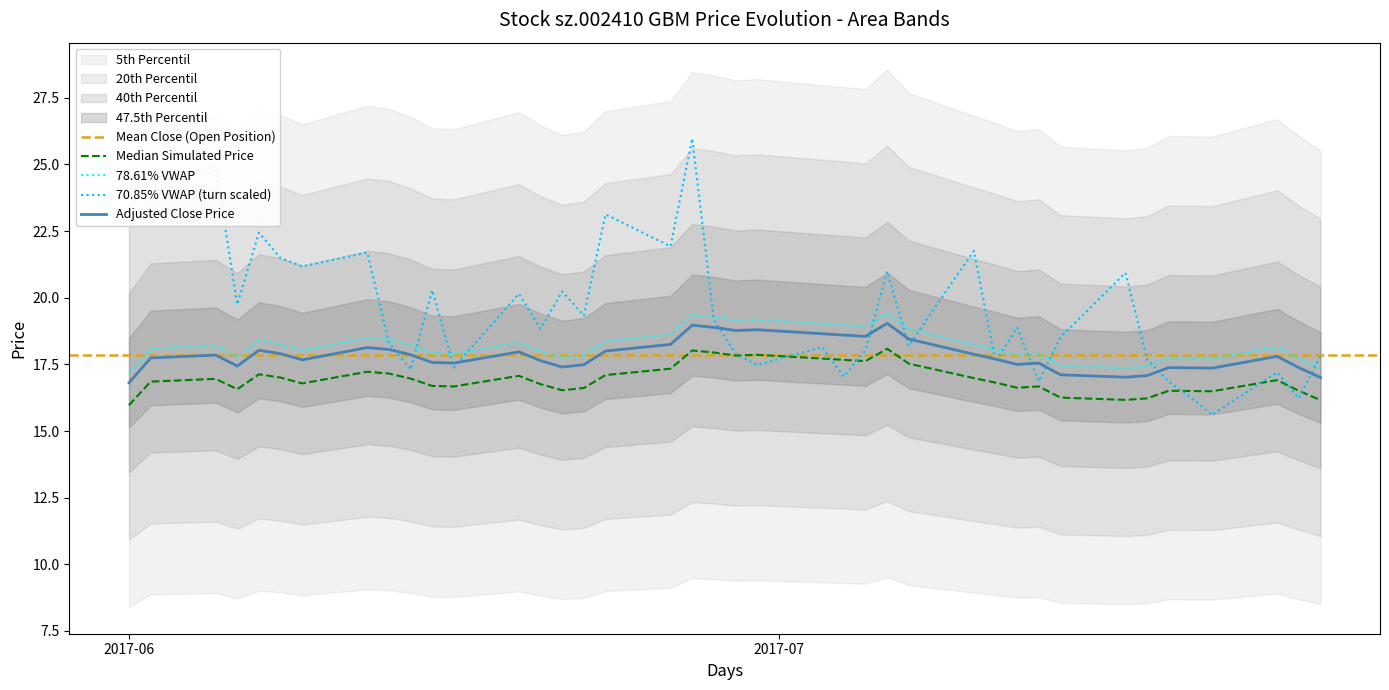

What is the highest value of the 78.61% VWAP series?

19.4